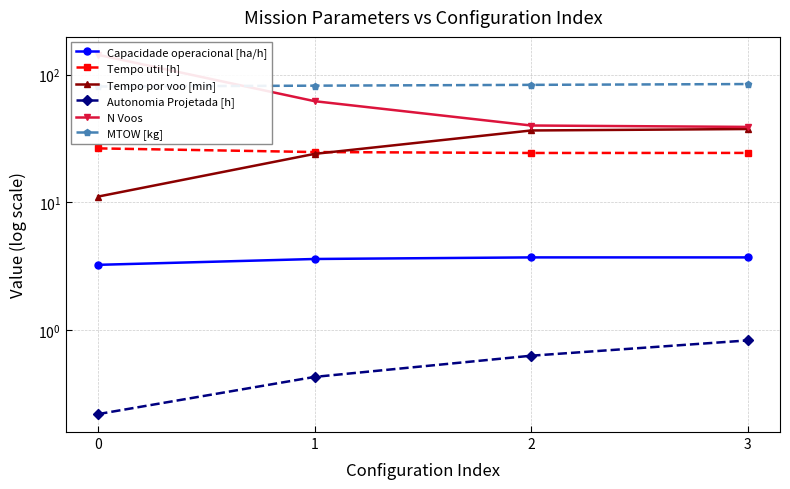

Which series has the largest total across all categories?

MTOW [kg]